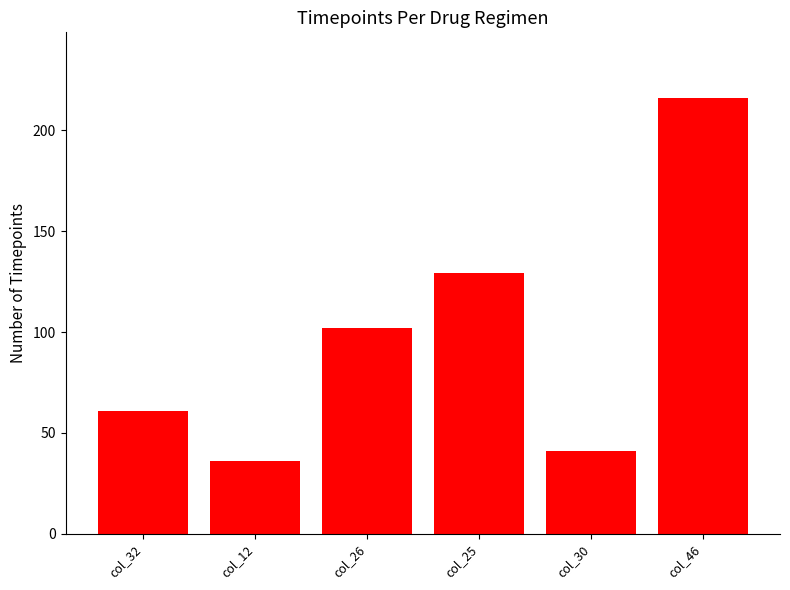

Reading right to left, what are all the values shown in this chart?

col_46=216	col_30=41	col_25=129	col_26=102	col_12=36	col_32=61